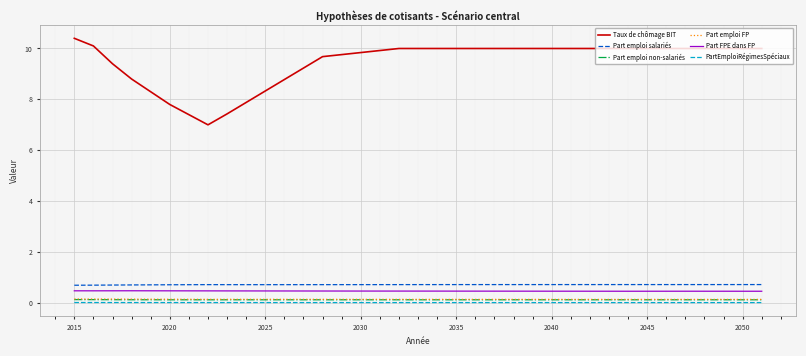

How many Part emploi salariés values are between 0 and 1?

37